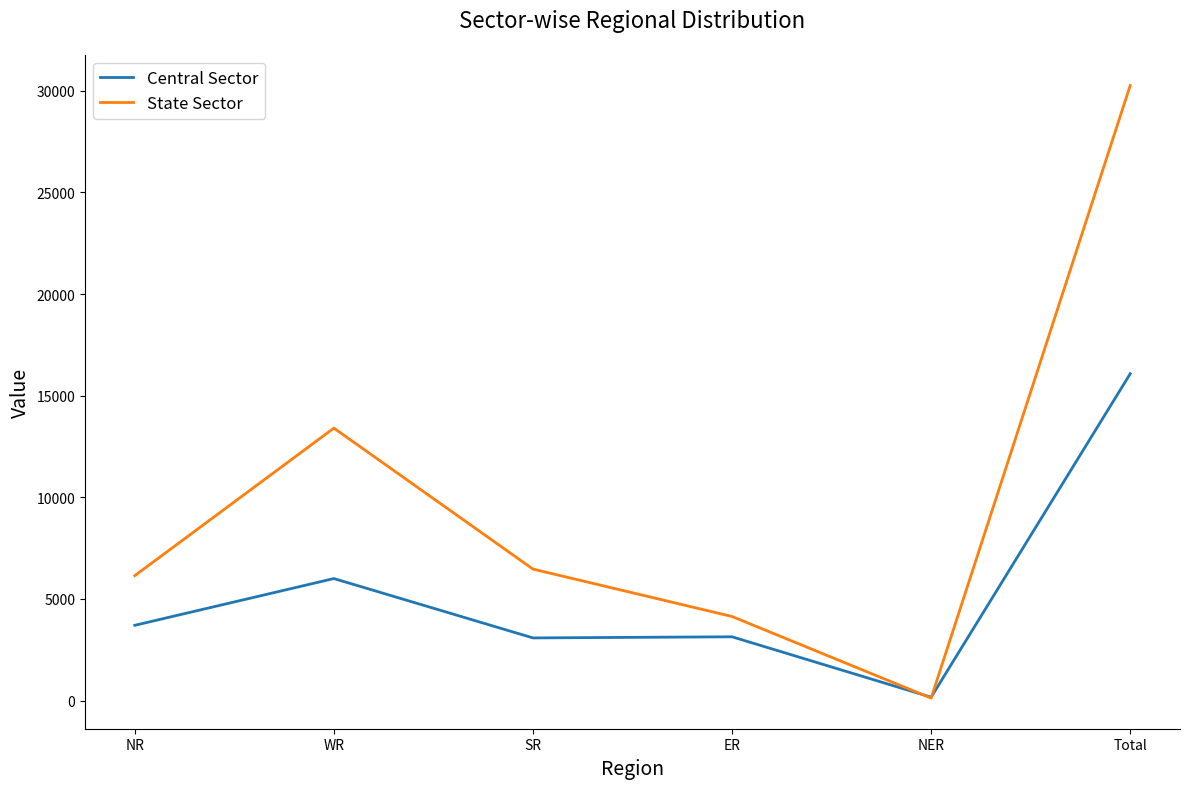

How many lines are shown in the chart?

2